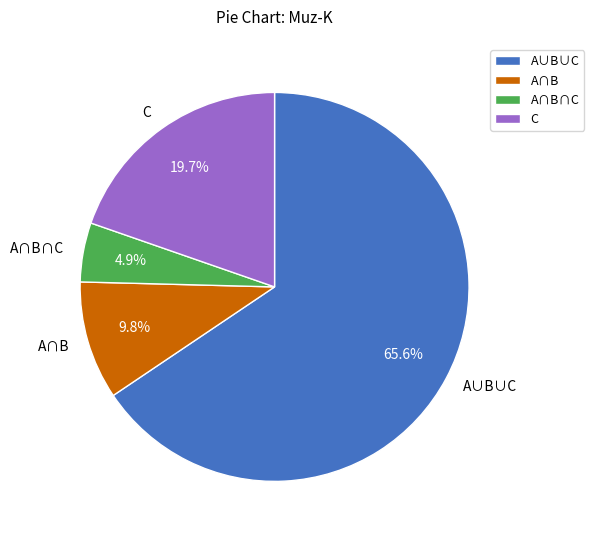

To the nearest percent, what percentage of the pie is A∩B∩C?

5%